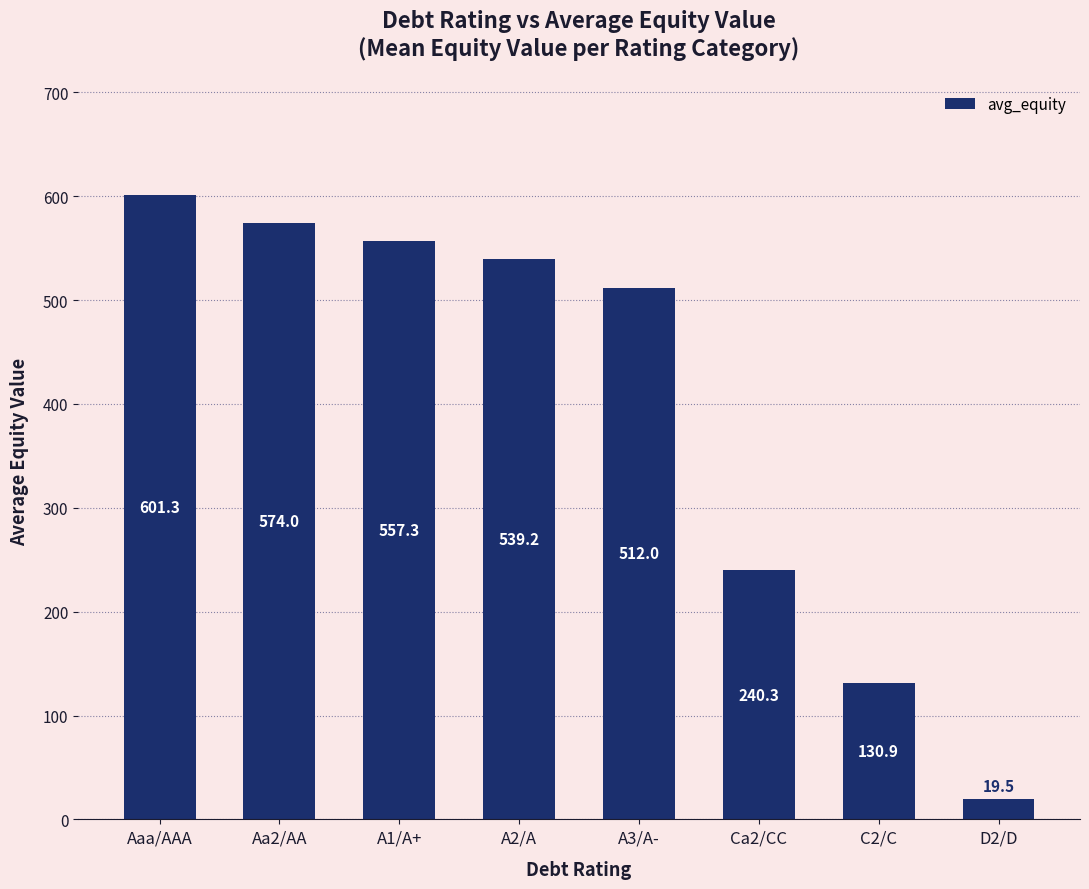

Reading left to right, what are all the values shown in this chart?

Aaa/AAA=601.3	Aa2/AA=574.0	A1/A+=557.3	A2/A=539.2	A3/A-=512.0	Ca2/CC=240.3	C2/C=130.9	D2/D=19.5